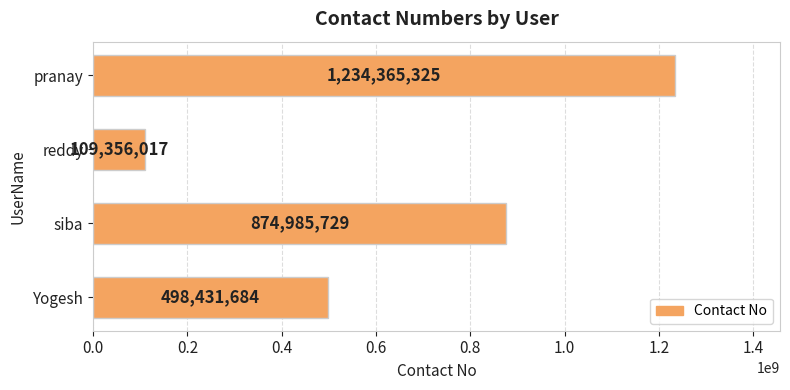

What is the difference between the second highest and second lowest values?

376554045